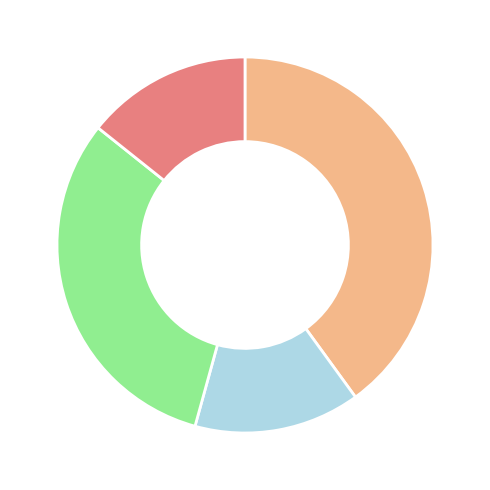

Is there a majority slice in this chart?

No